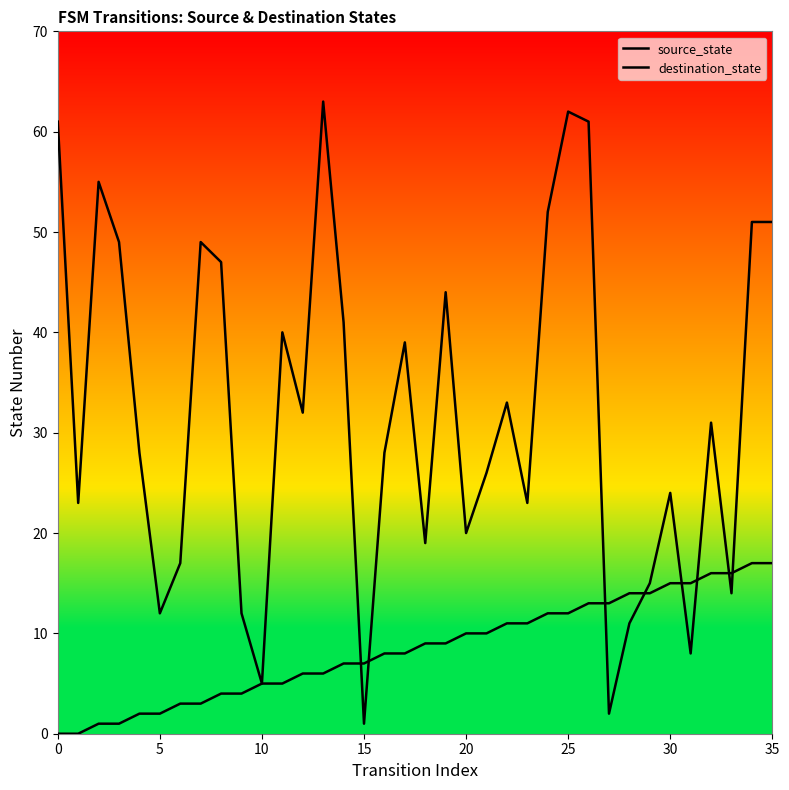

Between 17 and 9, which is larger?

17